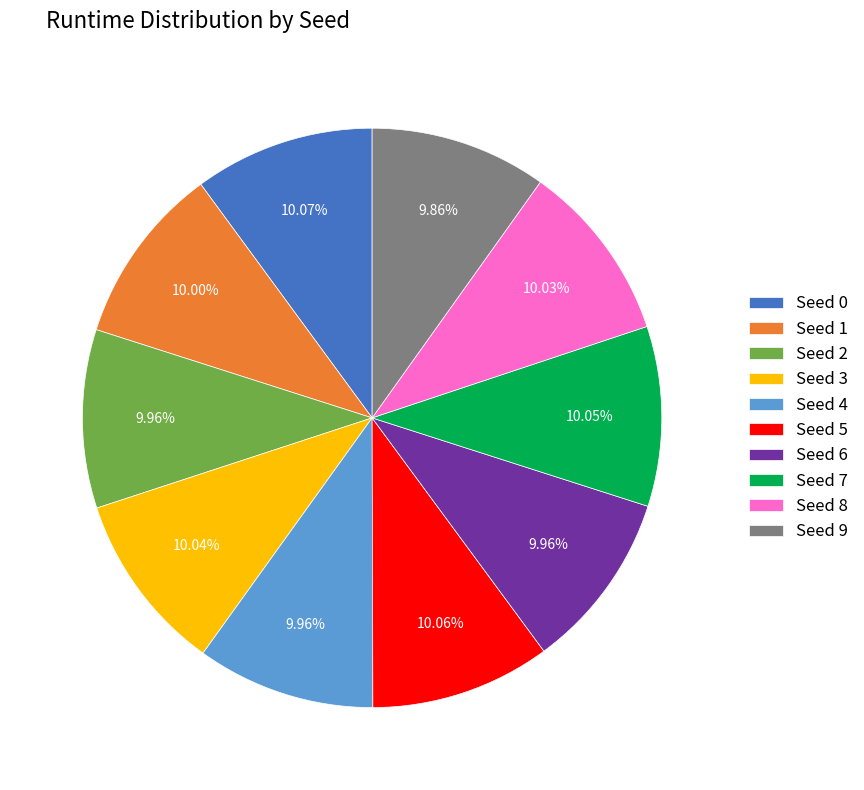

Does any single category account for the majority?

No